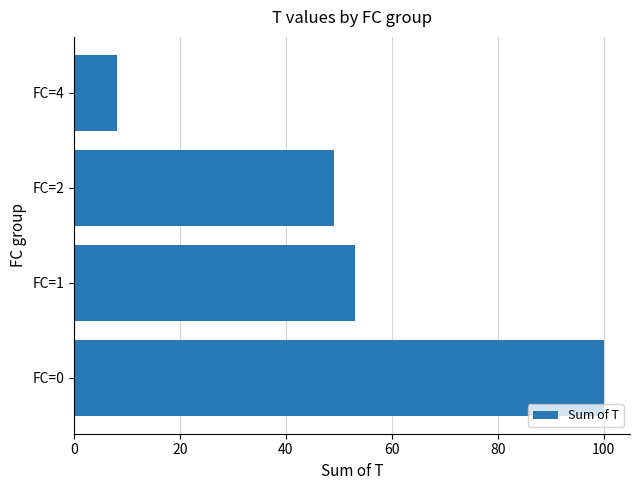

How many data points are less than 53?

2